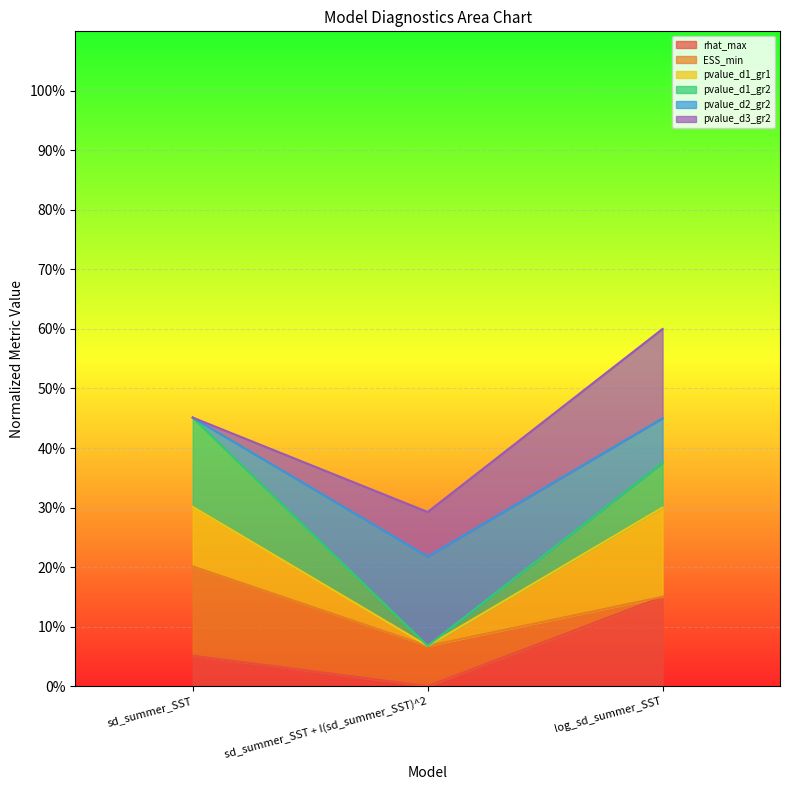

What is the label of the 3rd point from the right?

sd_summer_SST